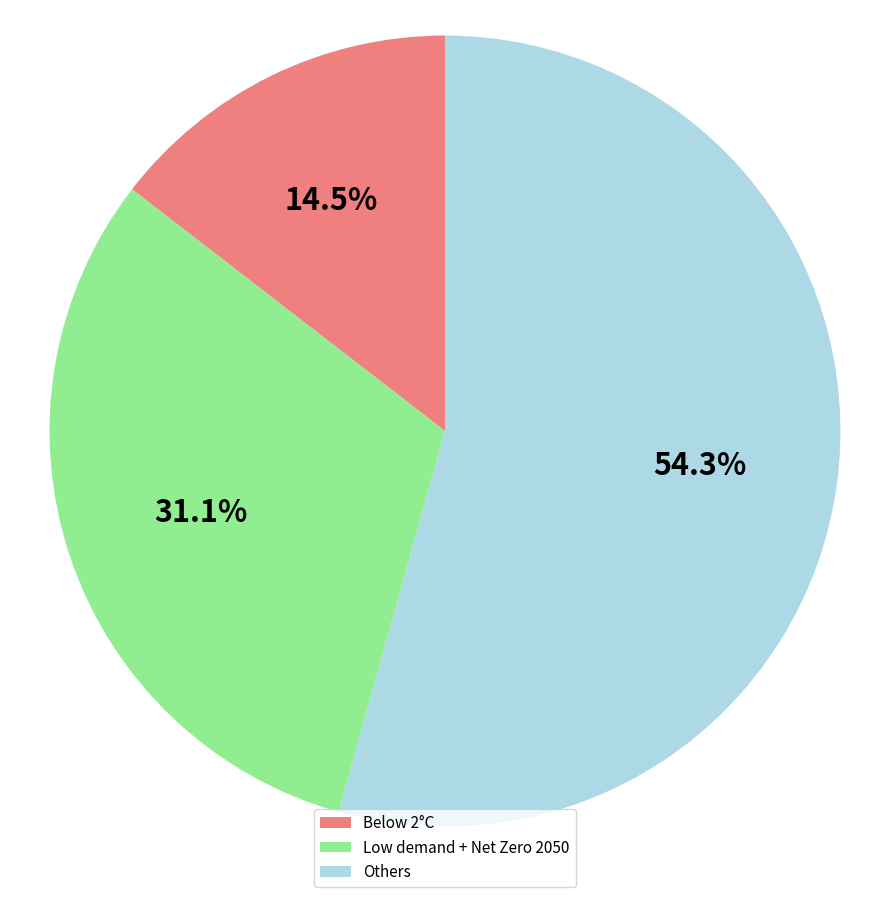

Rank the categories by value from highest to lowest.

Others, Low demand + Net Zero 2050, Below 2°C